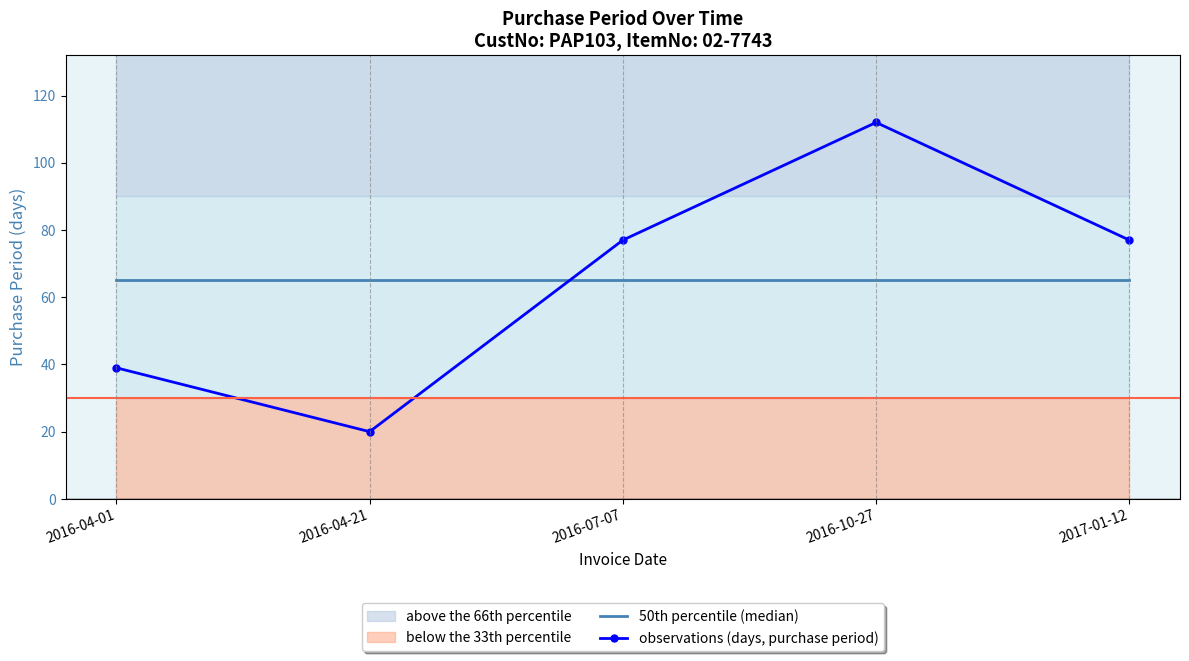

Reading left to right, extract all data points from this chart.

50th percentile (median): 2016-04-01=65	2016-04-21=65	2016-07-07=65	2016-10-27=65	2017-01-12=65
observations (days, purchase period): 2016-04-01=39	2016-04-21=20	2016-07-07=77	2016-10-27=112	2017-01-12=77